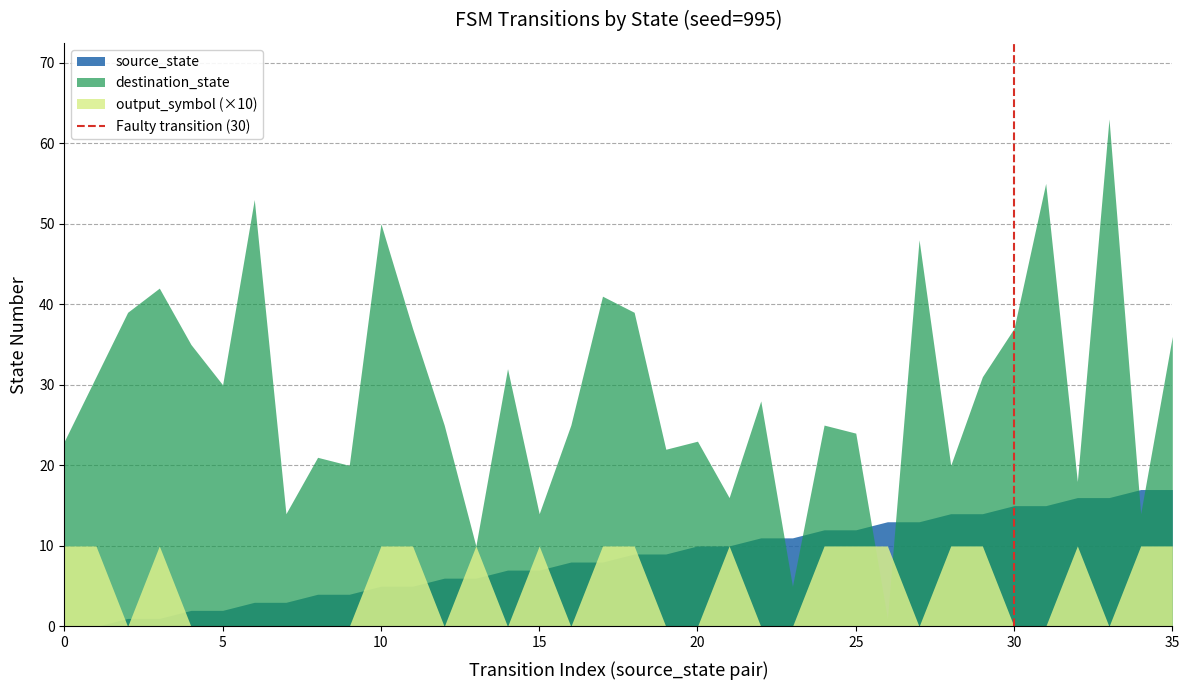

What is the maximum value for destination_state?

63